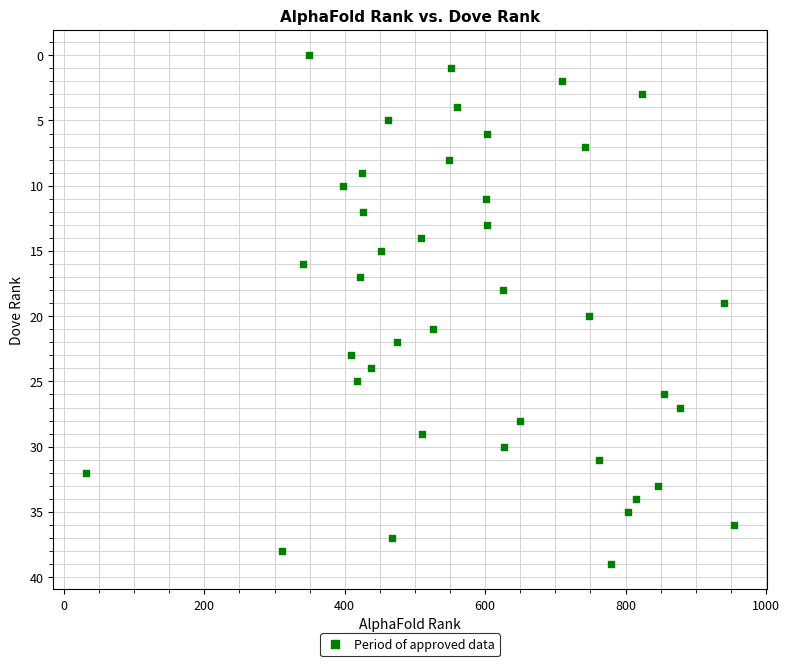

What is the range of Y values (max minus min)?

39